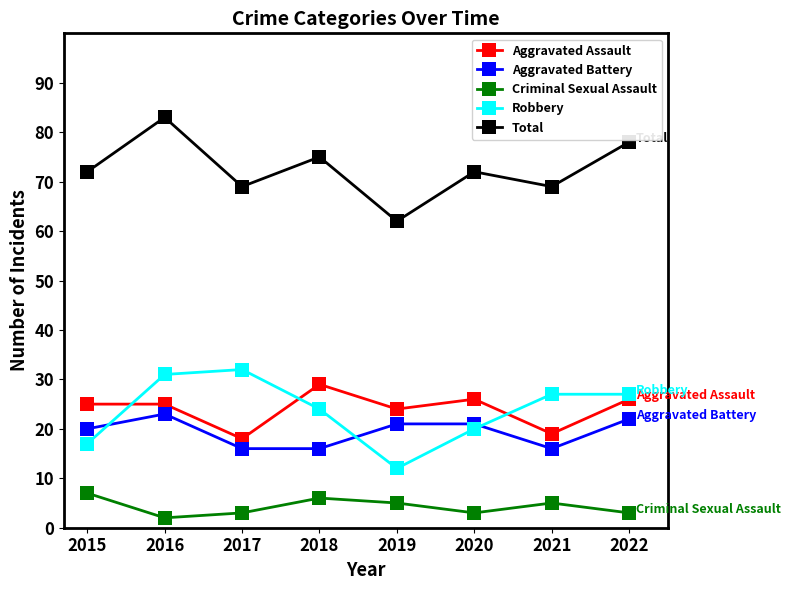

How many distinct data groups are displayed?

5